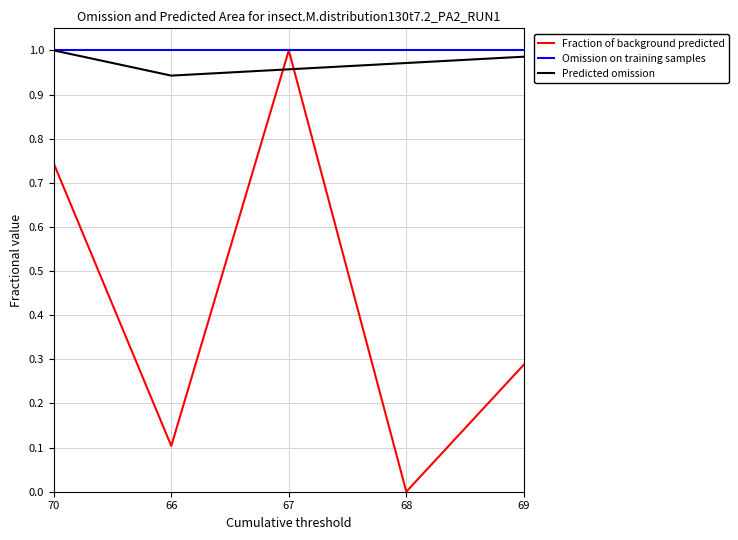

Is it true that Omission on training samples equals 1.8 at 70?

False